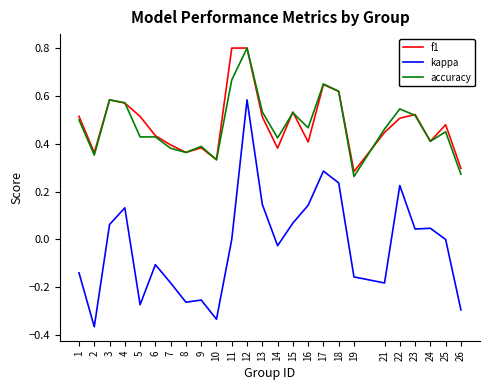

True or false: accuracy and kappa intersect in this chart.

False